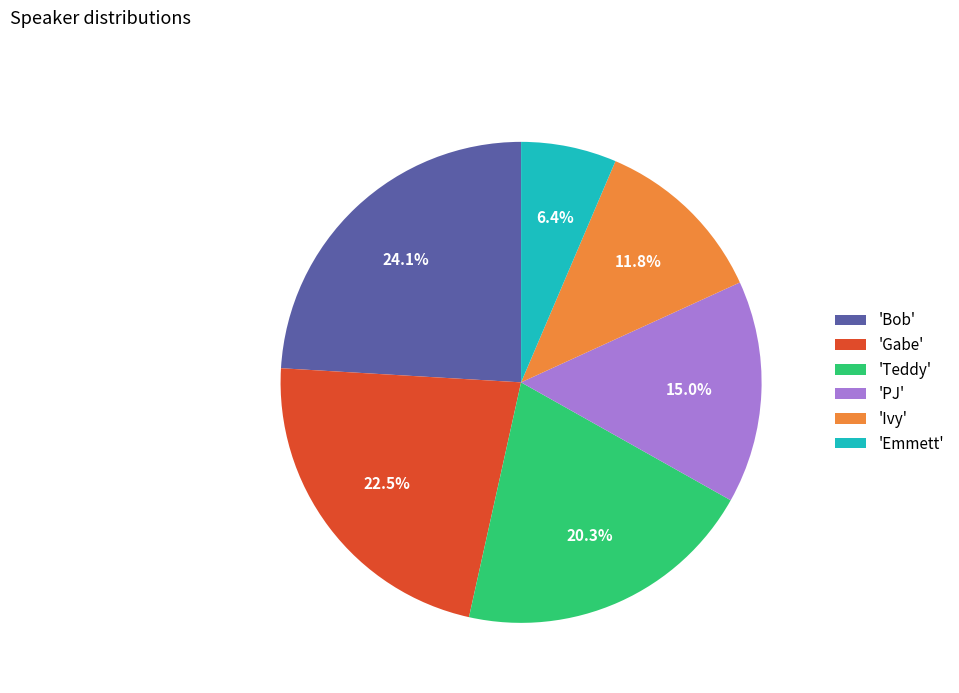

How much of the chart is everything except 'Ivy'?

88.2%